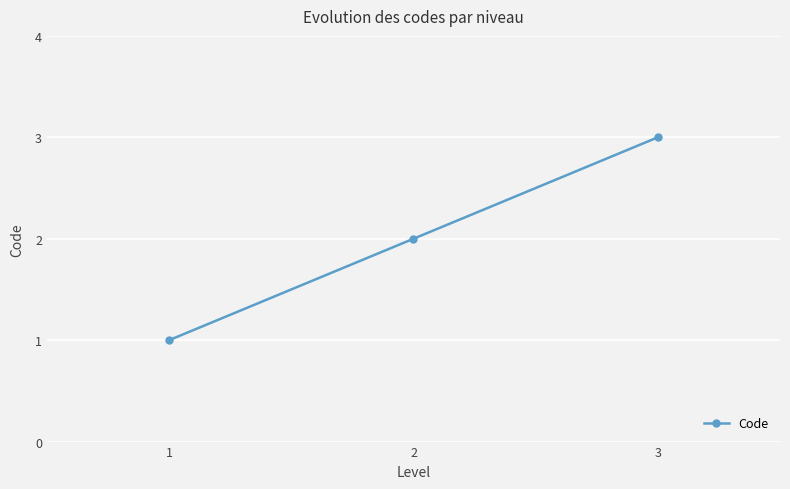

The chart shows a value of 1 at 3. True or false?

False